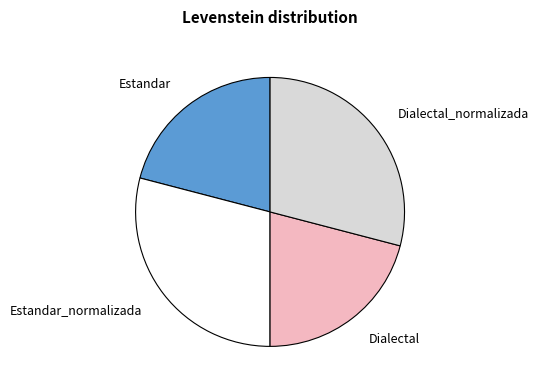

Does Dialectal represent more than half of the total?

No